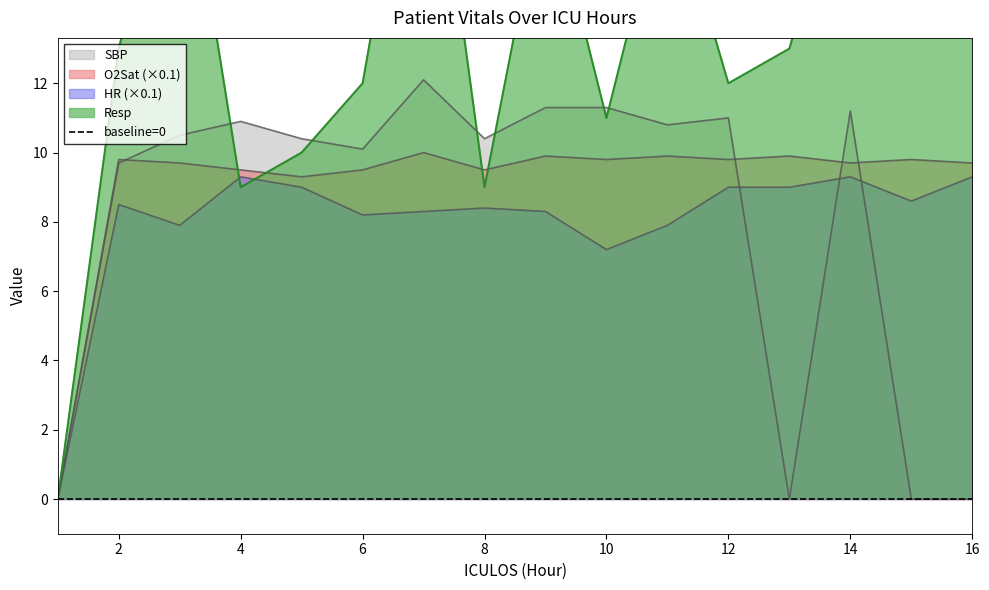

True or false: SBP has more than 0 points higher than both neighbors.

True